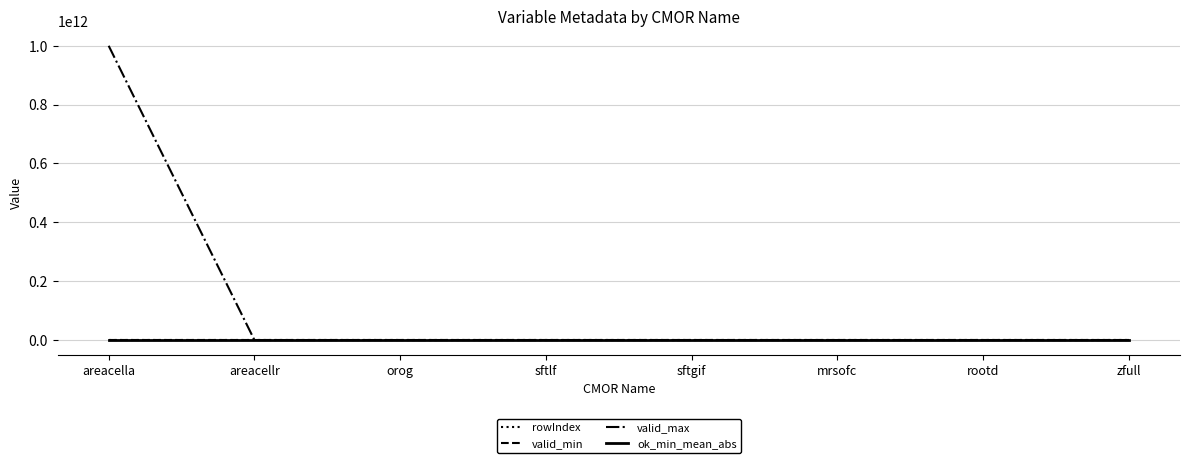

Does the chart display data point markers on the line(s)?

No